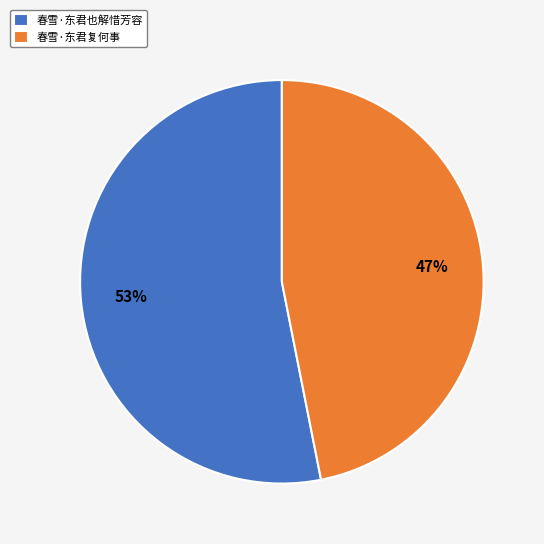

Rank the categories by value from highest to lowest.

春雪·东君也解惜芳容, 春雪·东君复何事